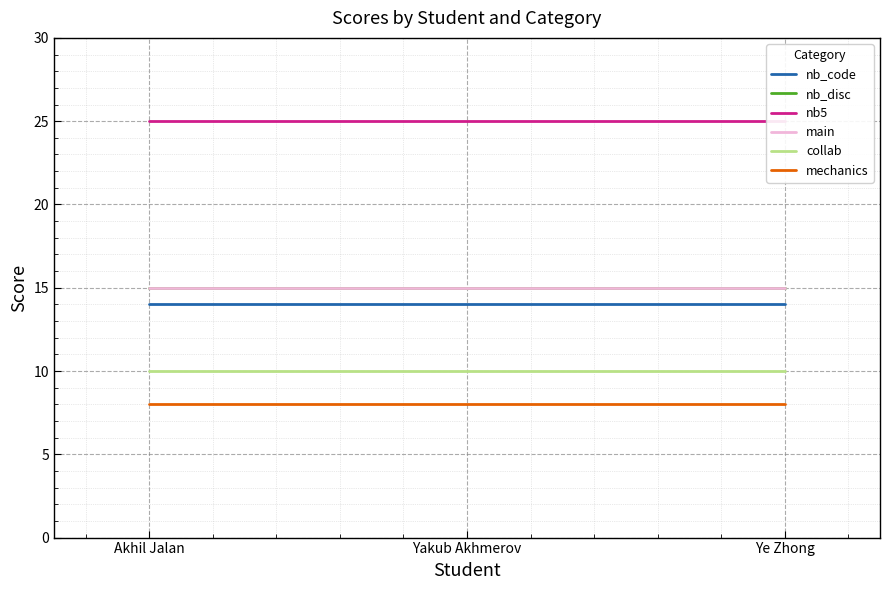

What is the sum of the mechanics values at Yakub Akhmerov and Akhil Jalan?

16